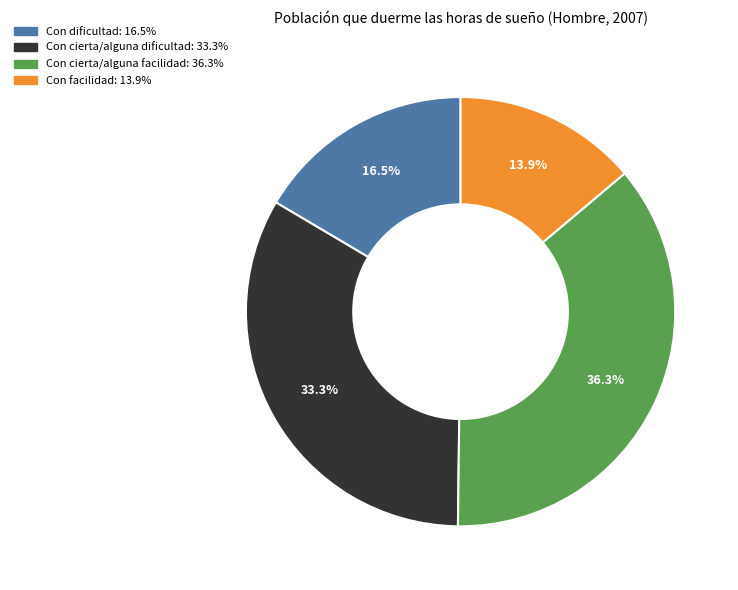

Count the number of slices in the pie.

4